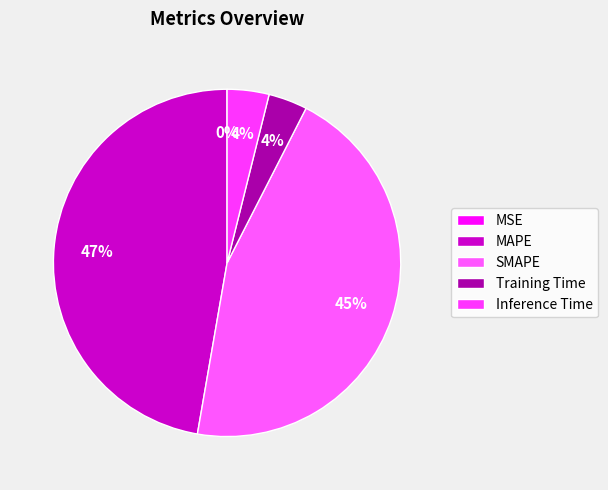

What portion of the pie excludes SMAPE?

54.8%